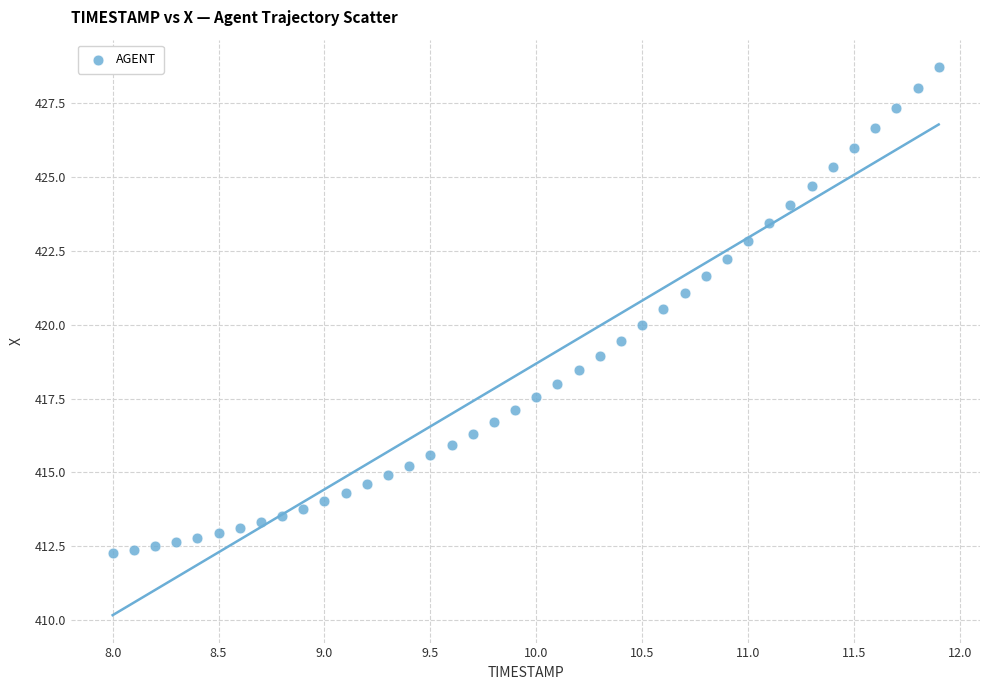

What is the range of Y values (max minus min)?

16.4